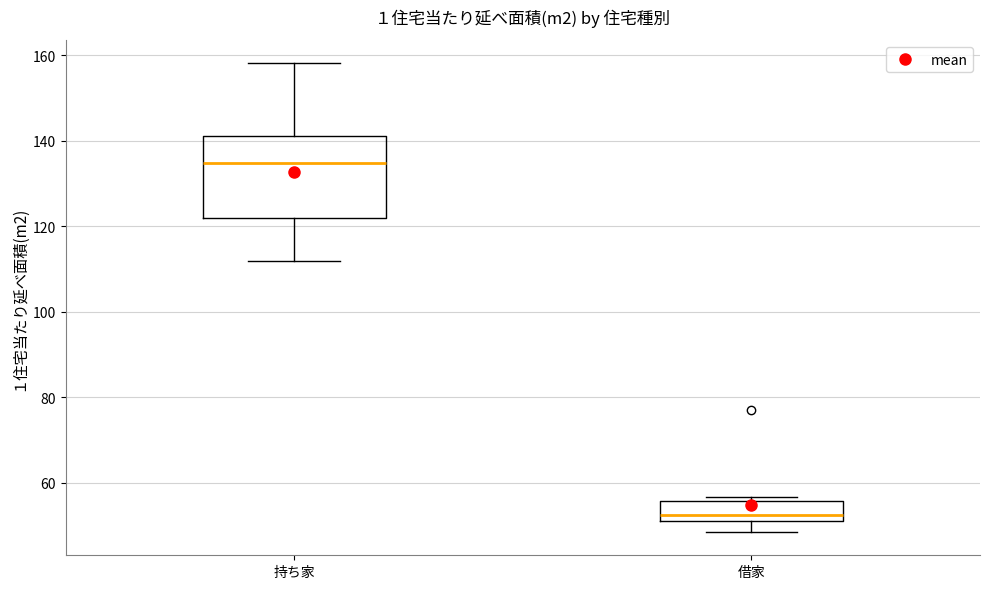

Reading left to right, read every box against the y-axis: the position of its median line, the range the box covers, and the ends of its whiskers. The values are not printed on the chart, so give them approximately, as read against the axis.

持ち家: median 134, box 122 to 142, whiskers 112 to 158
借家: median 52 (just above the box's lower edge), box 52 to 56, whiskers 48 to 56 (just above the box's upper edge)